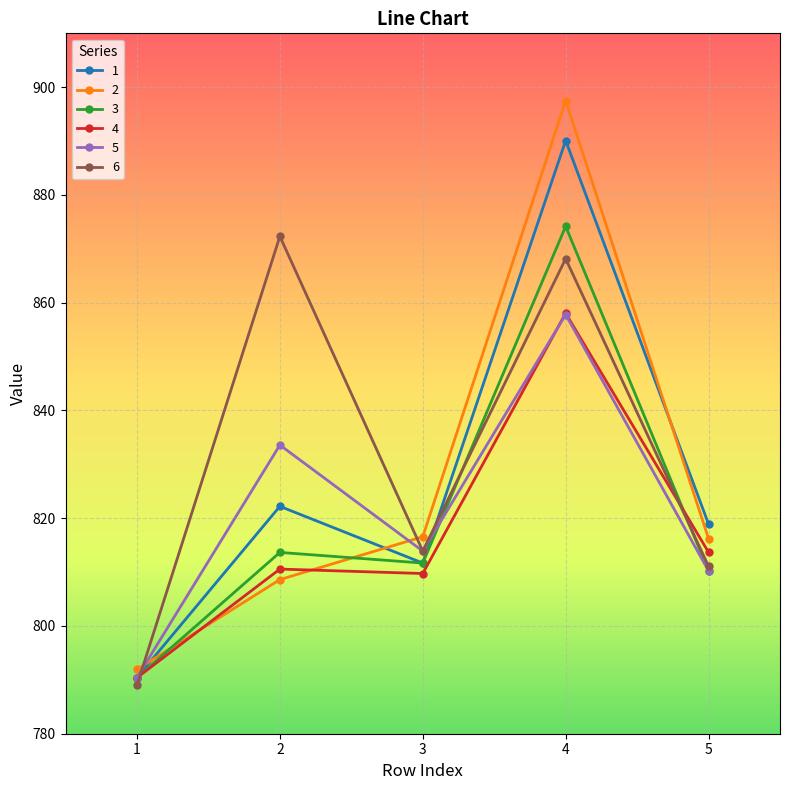

What is the difference between the second highest and second lowest values in the 2 series?

8.0